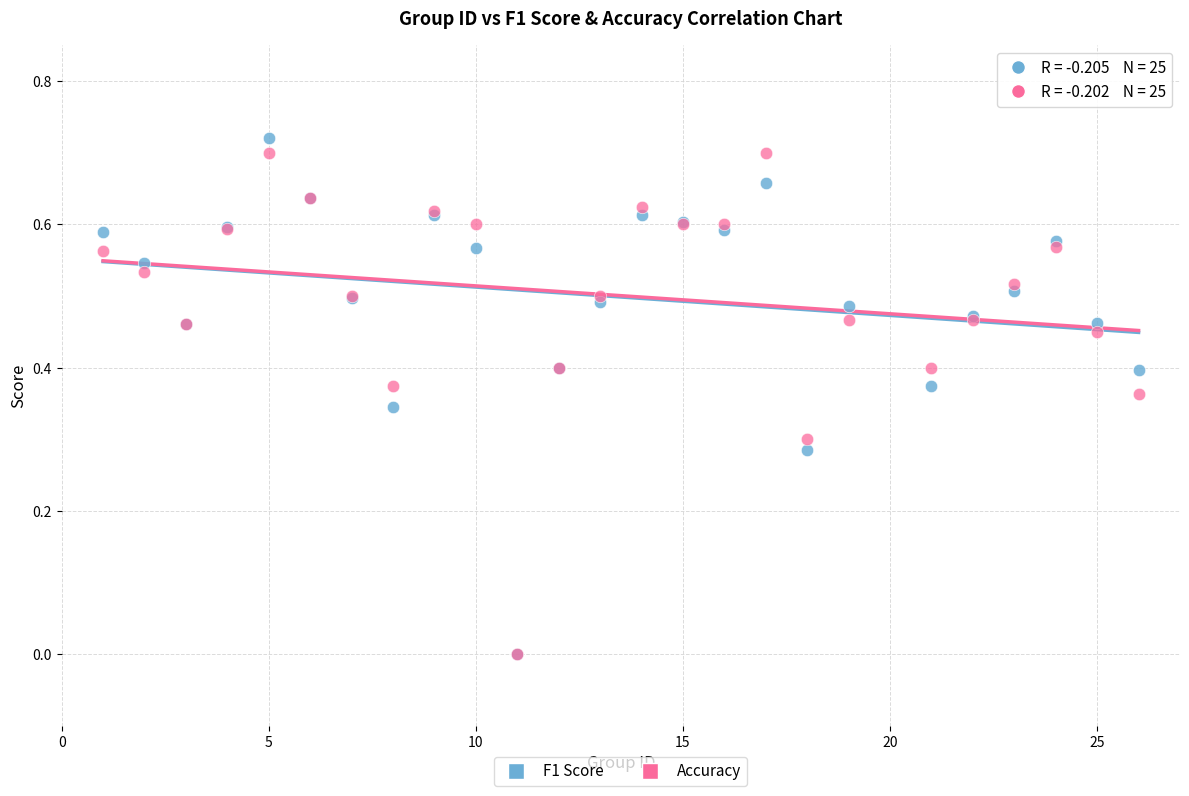

Which series has the largest Y range (max minus min)?

F1 Score